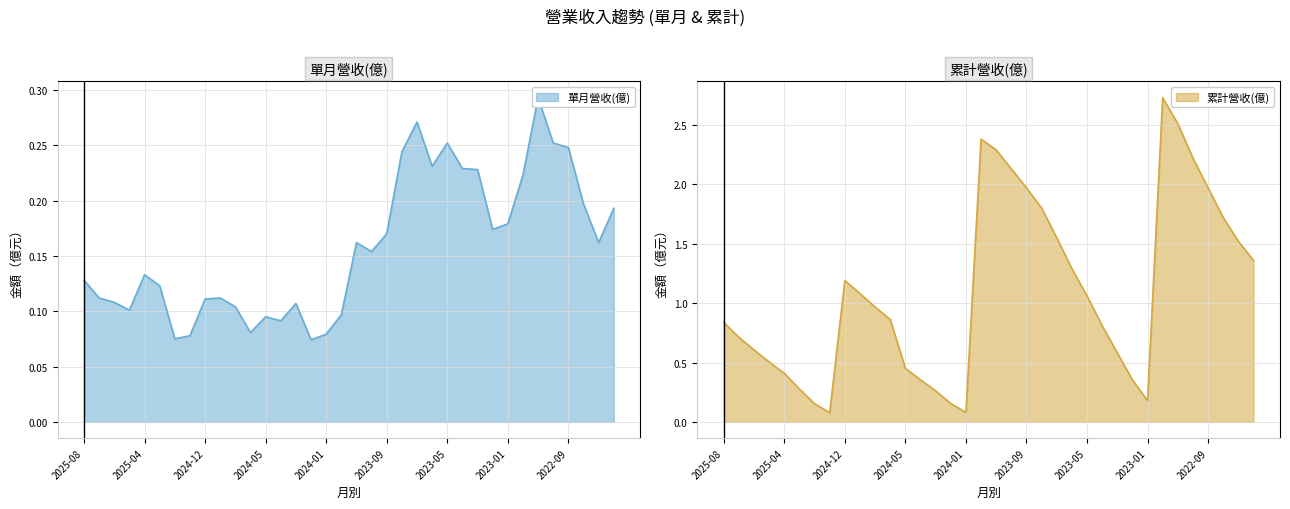

Which series has the largest total across all categories?

累計營收(億)